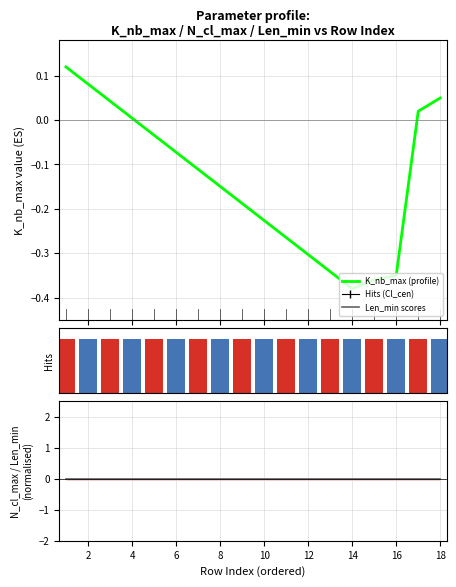

How many data points does each series have?

18